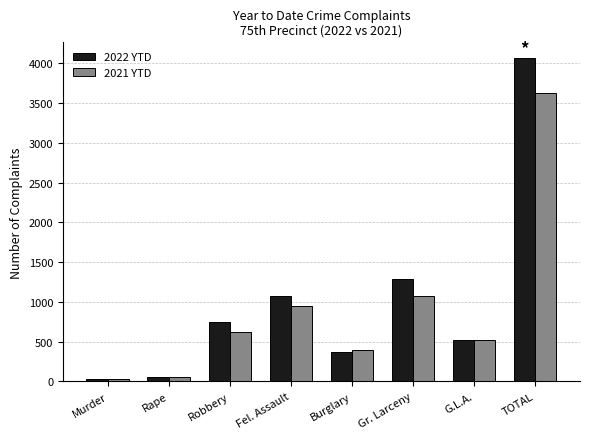

At which label is 2021 YTD closest to 1829?

Gr. Larceny